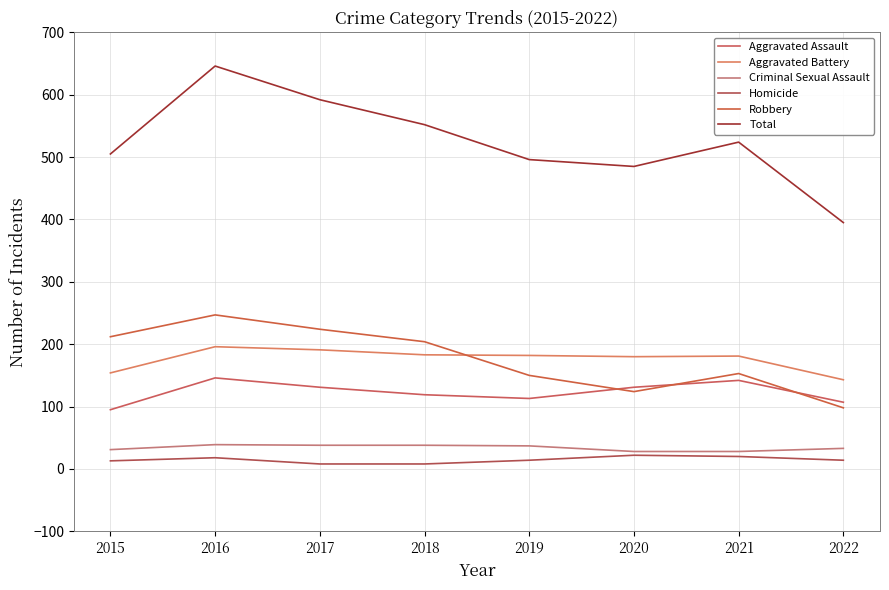

True or false: Total has more than 2 points higher than both neighbors.

False